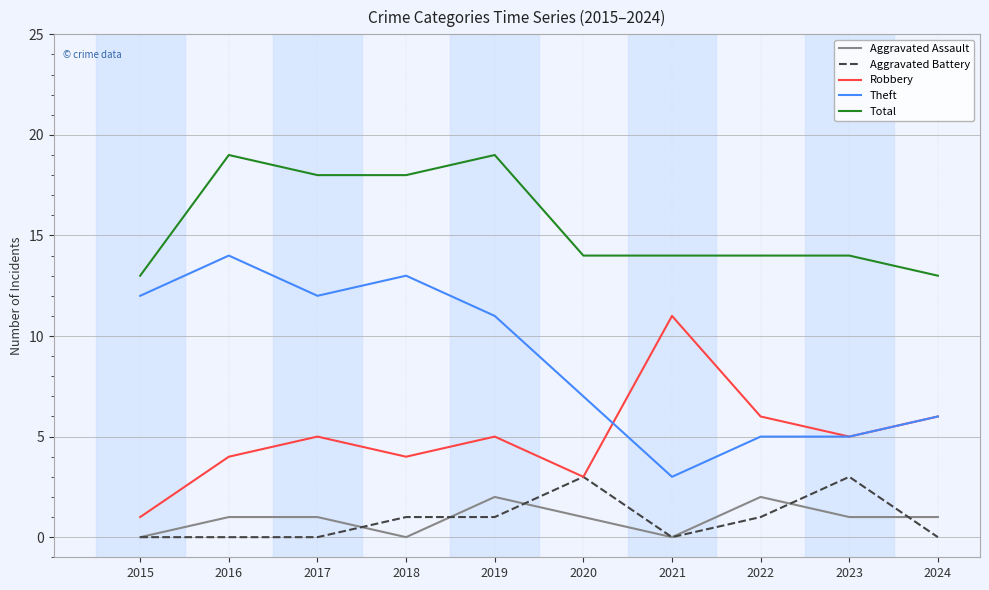

Does the chart have visible grid lines?

Yes